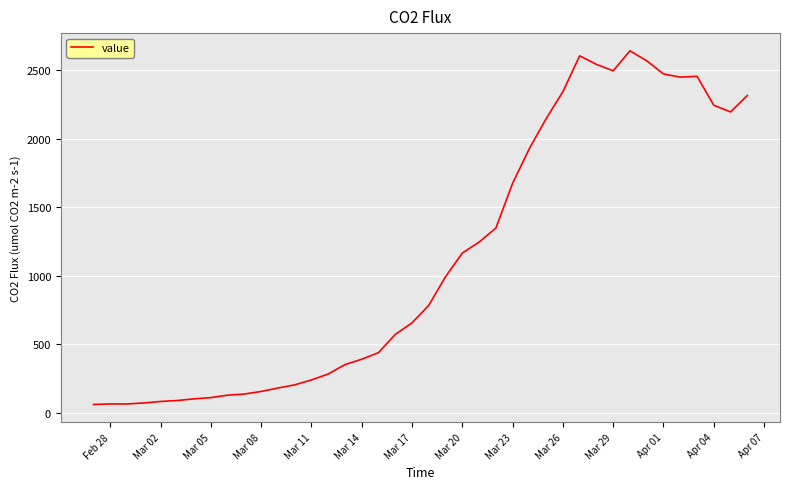

What is the greatest value displayed?

2640